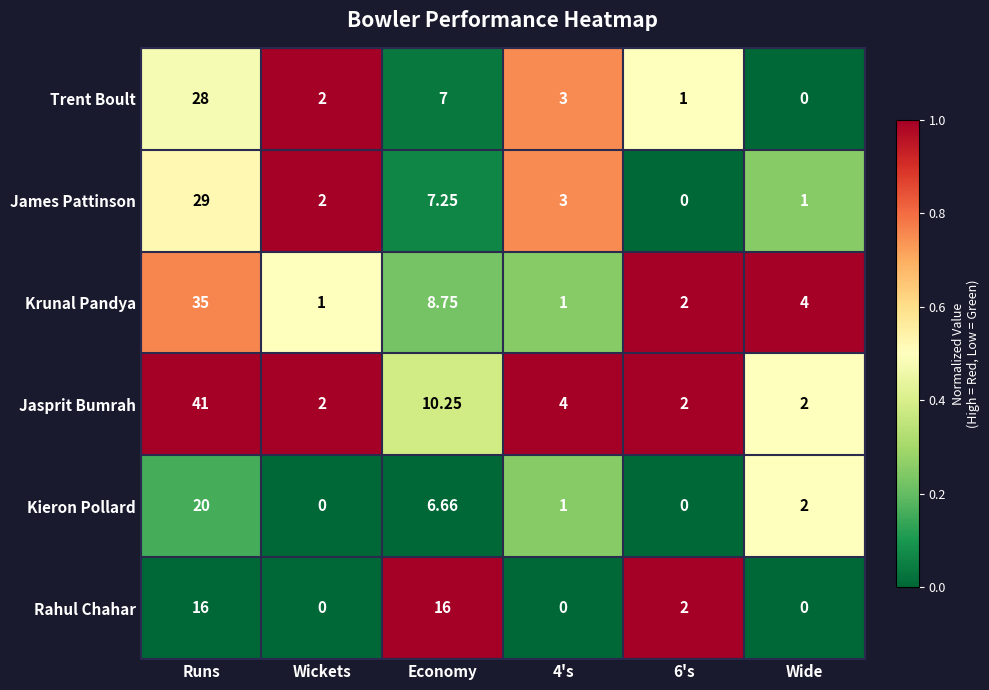

At how many categories does at least one series exceed 0?

6